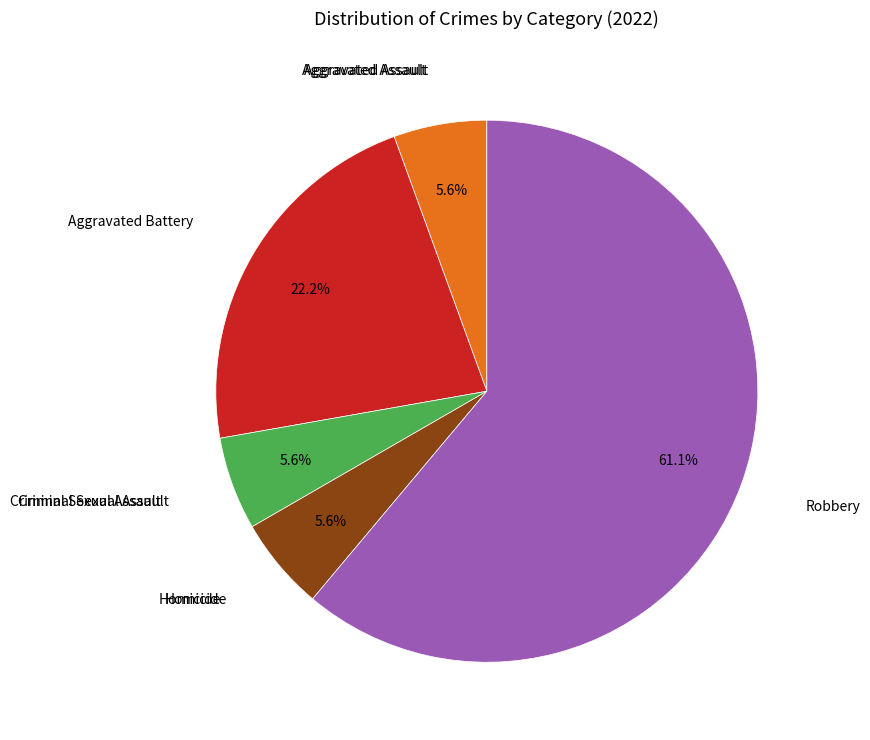

Is there a majority slice in this chart?

Yes